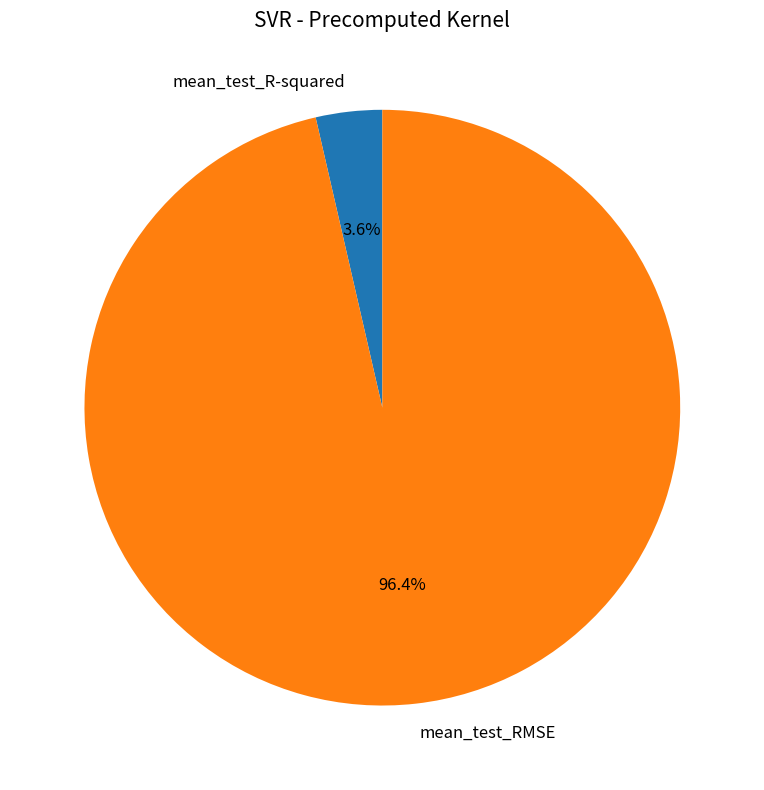

How many segments does this pie chart have?

2